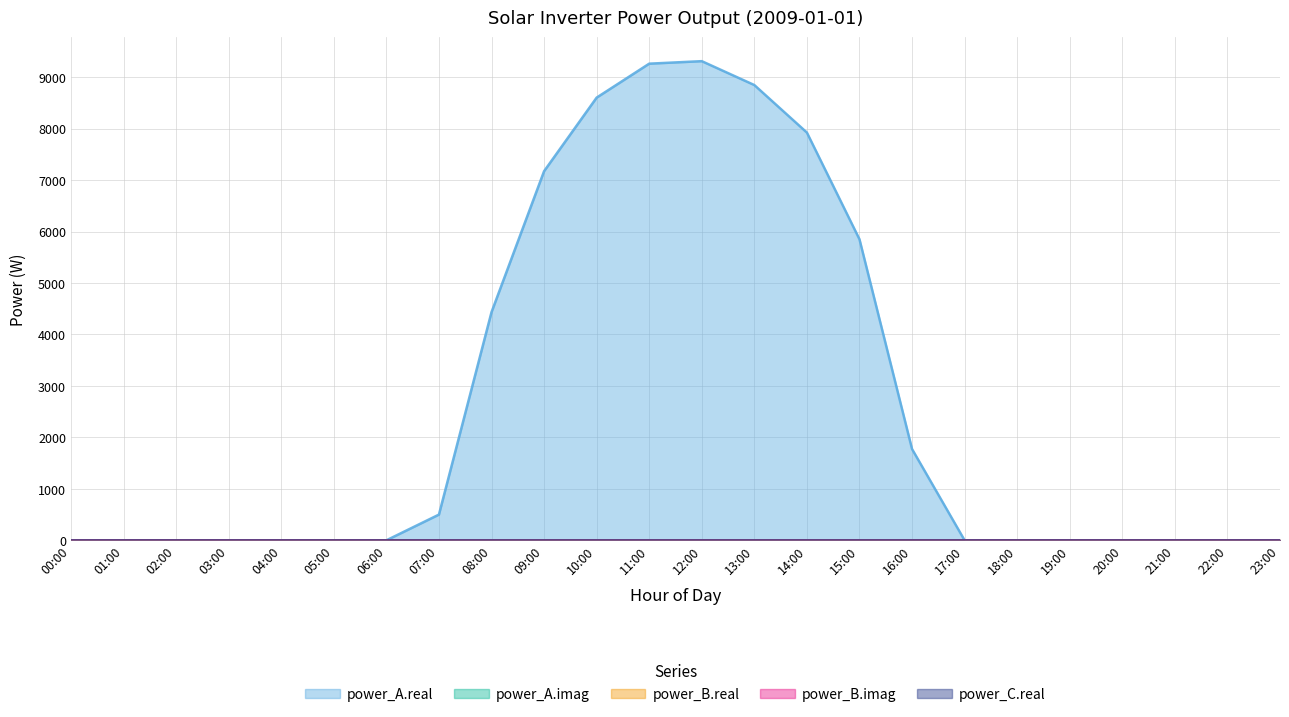

True or false: power_A.imag and power_B.imag intersect in this chart.

False